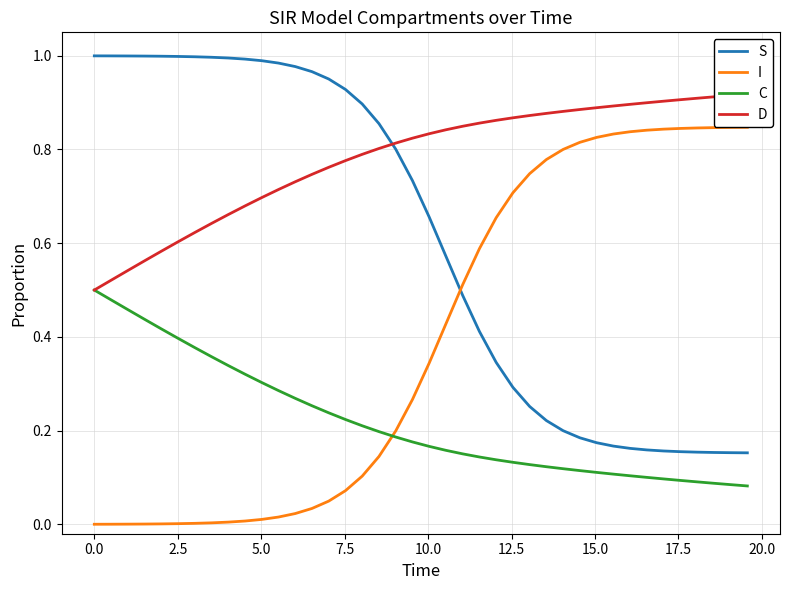

How many lines are shown in the chart?

4